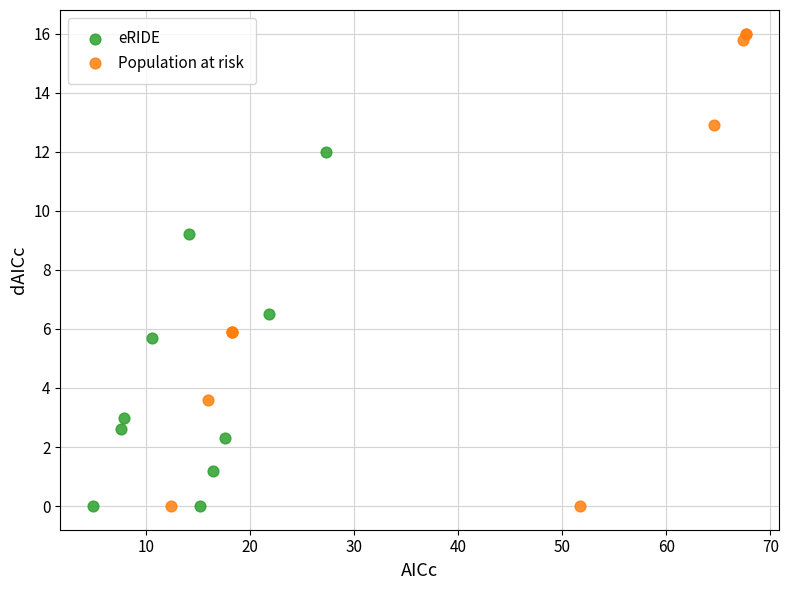

Which series has the widest spread of Y values?

Population at risk